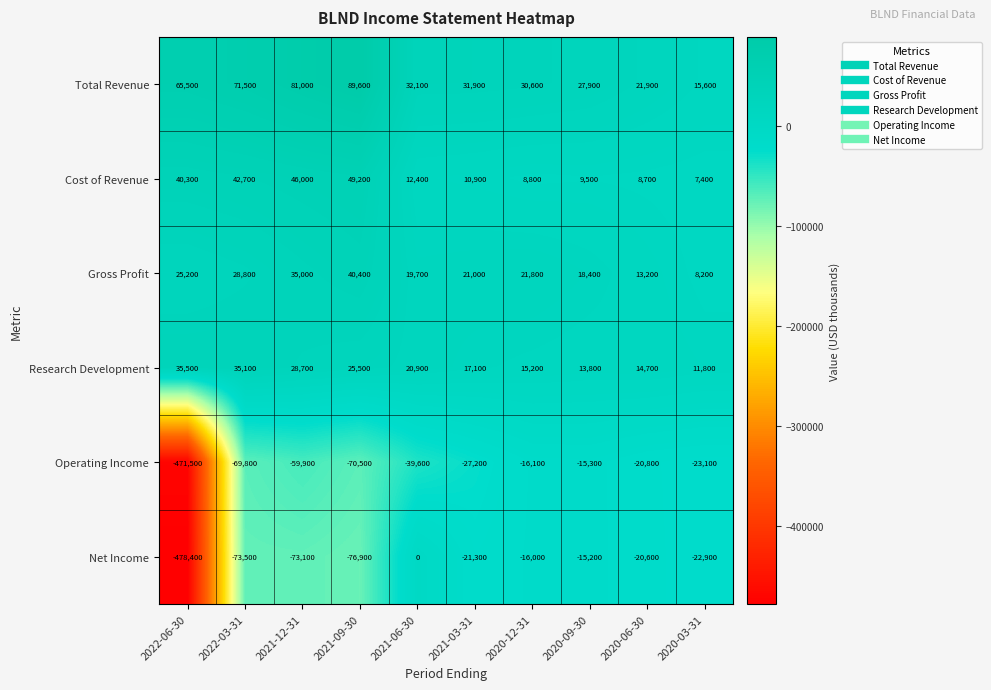

Between 2022-03-31 and 2020-09-30, which series saw the biggest shift?

Net Income